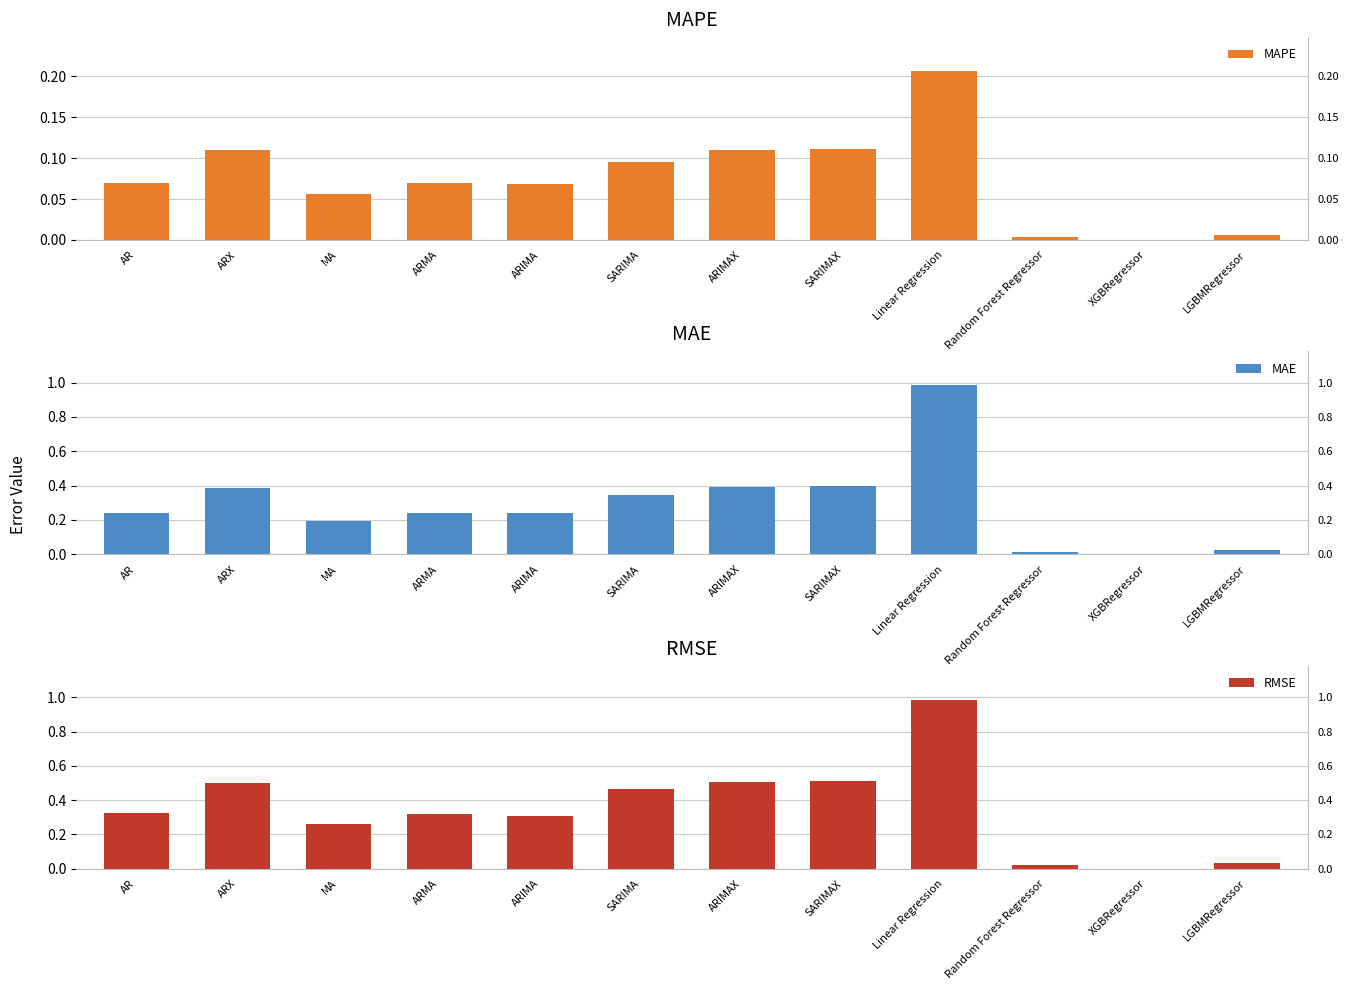

What is the difference between the second highest and second lowest values in the MAPE series?

0.1